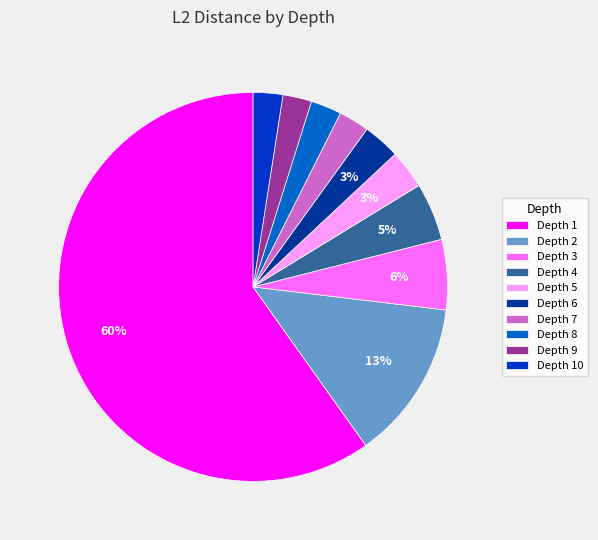

Do Depth 2 and Depth 10 together represent more than half of the pie?

No